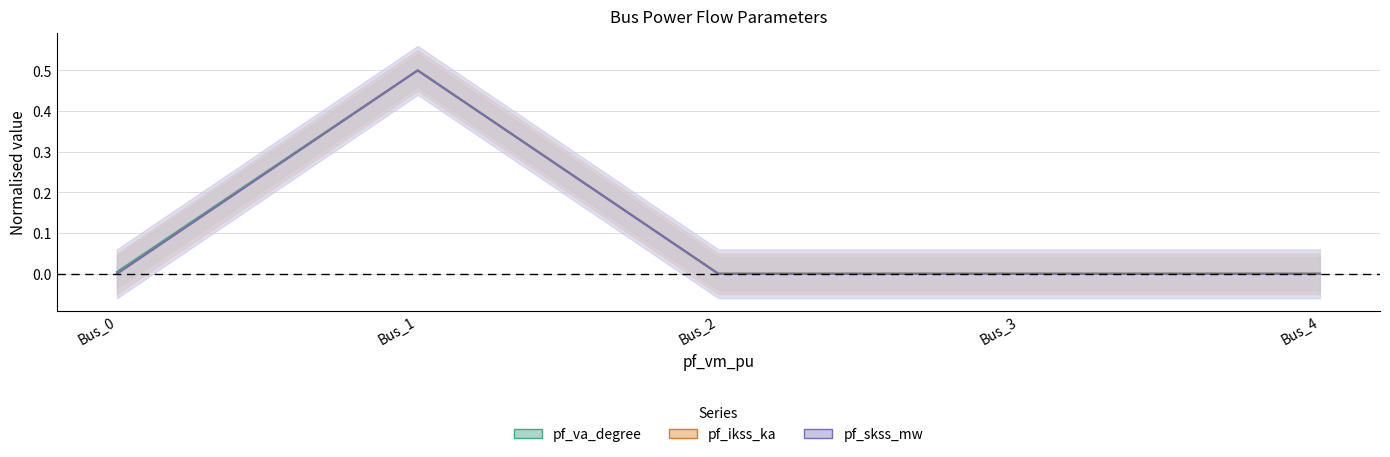

Which series has the widest spread of values?

pf_va_degree